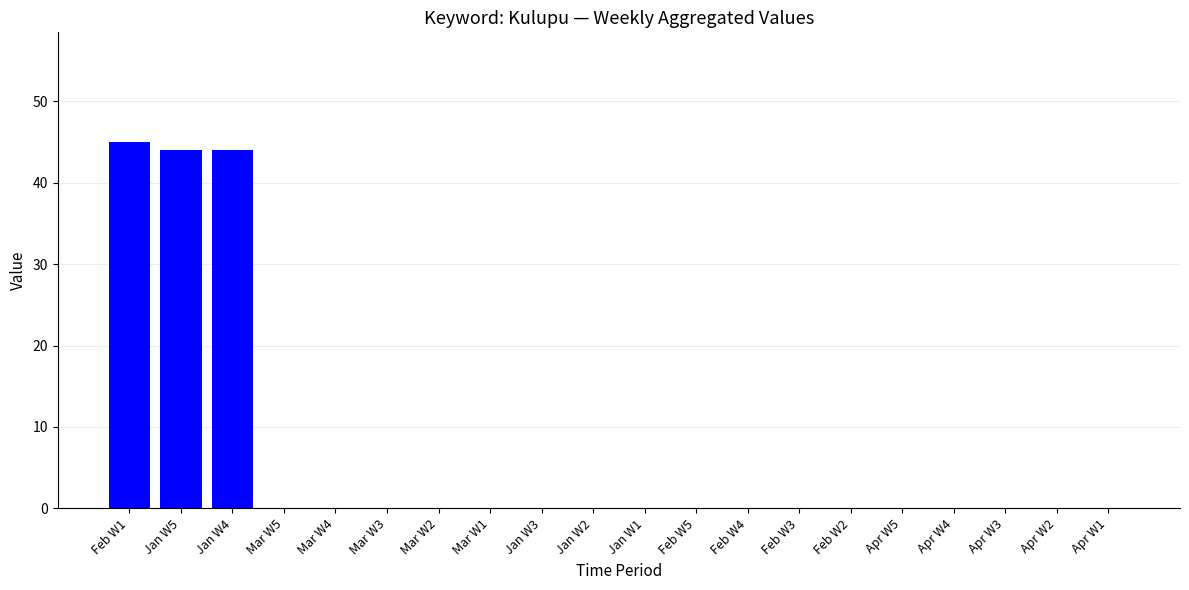

What is the sum of all values?

133